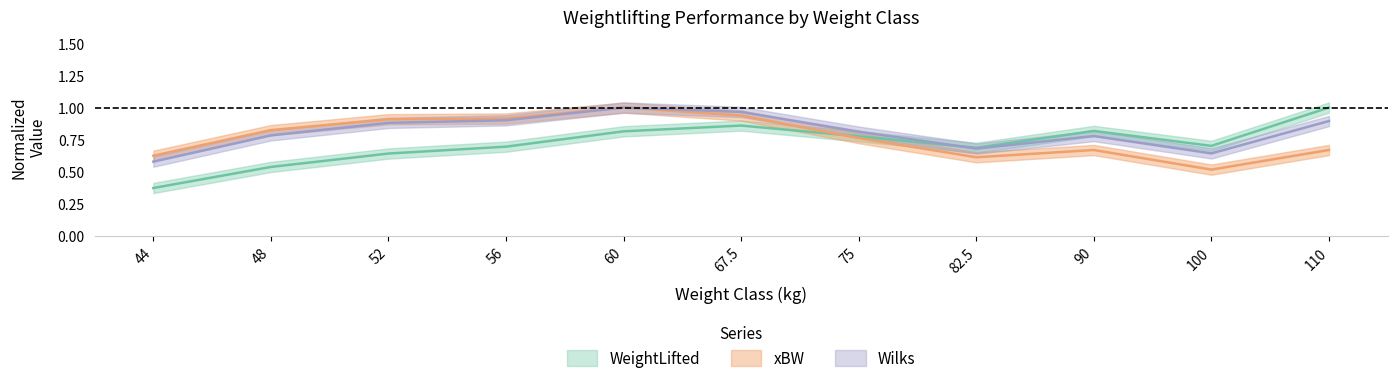

True or false: Wilks and WeightLifted cross at least once.

True